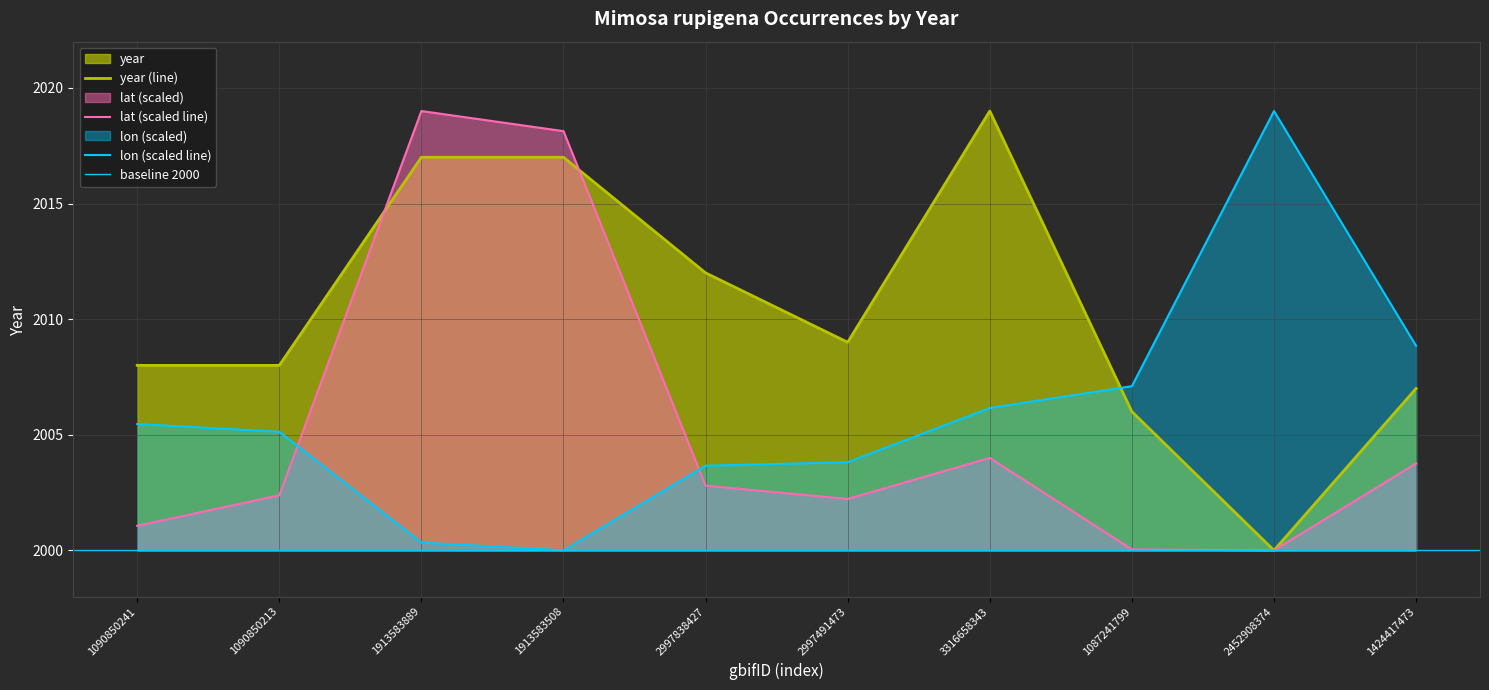

What is the label of the 7th point from the left?

3316658343